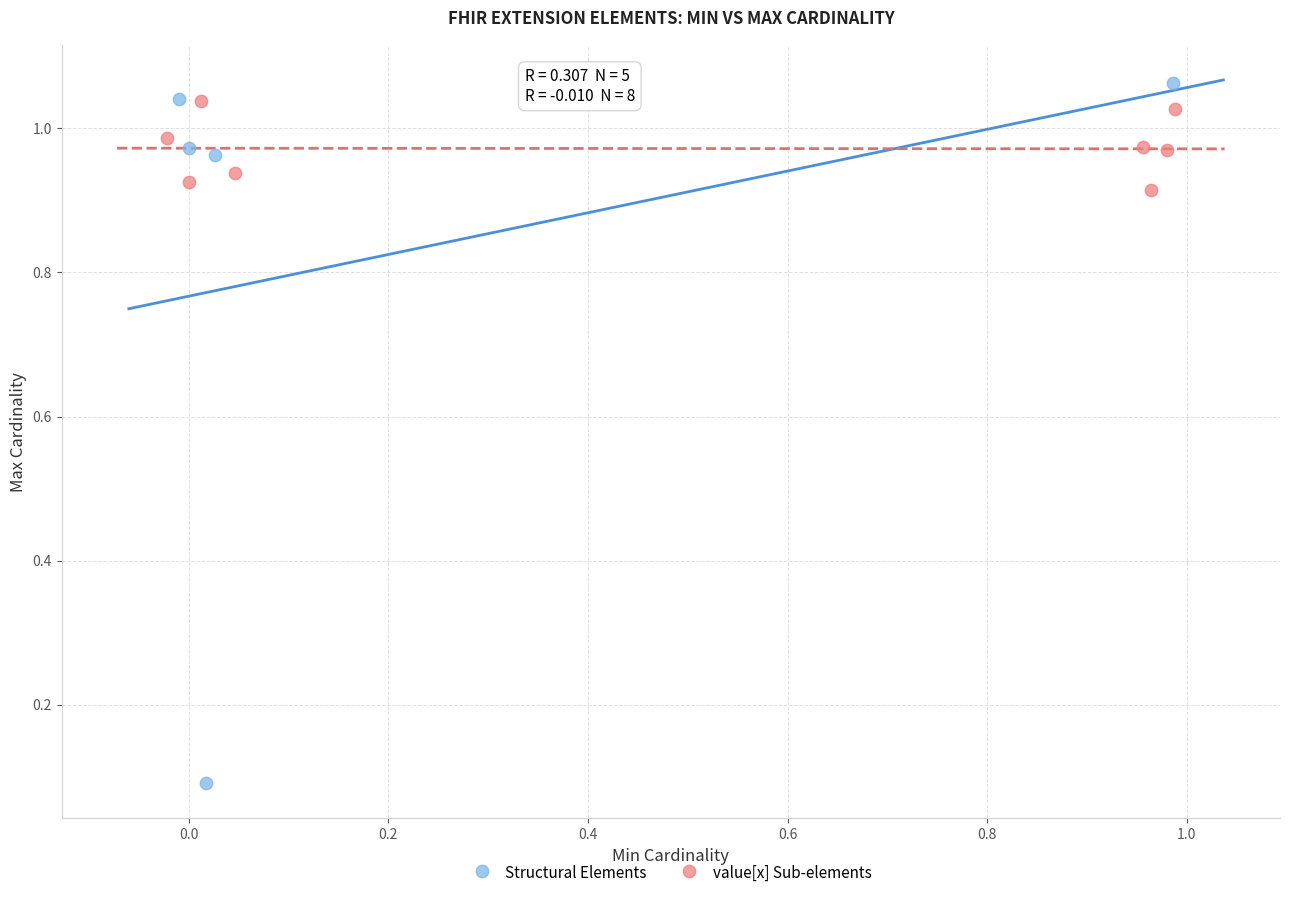

What are all the series names shown in the legend?

Structural Elements, value[x] Sub-elements